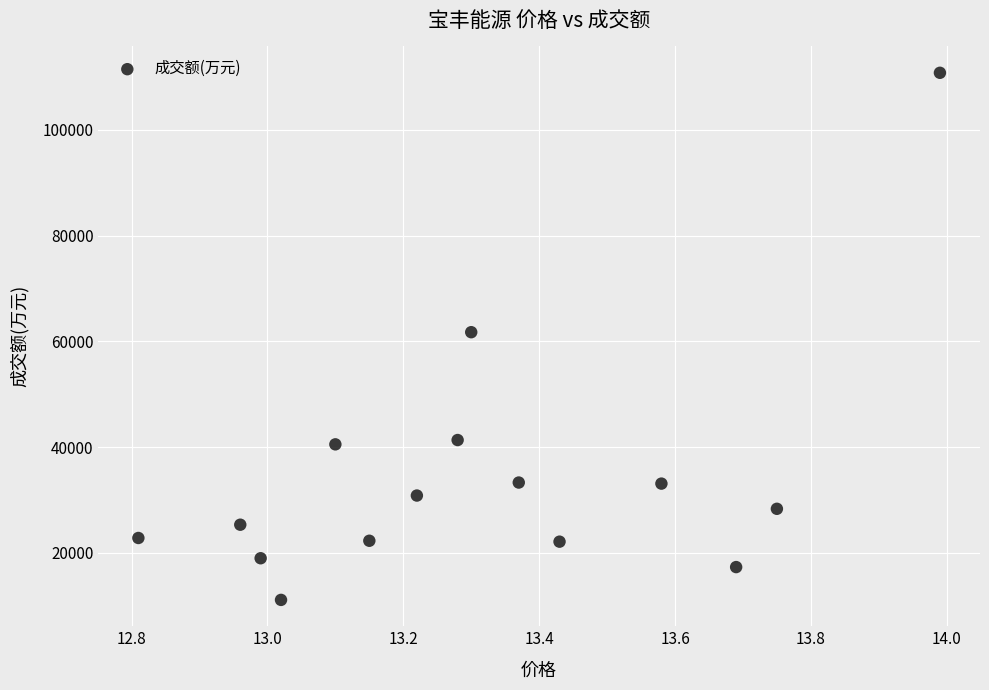

What is the range of Y values (max minus min)?

99698